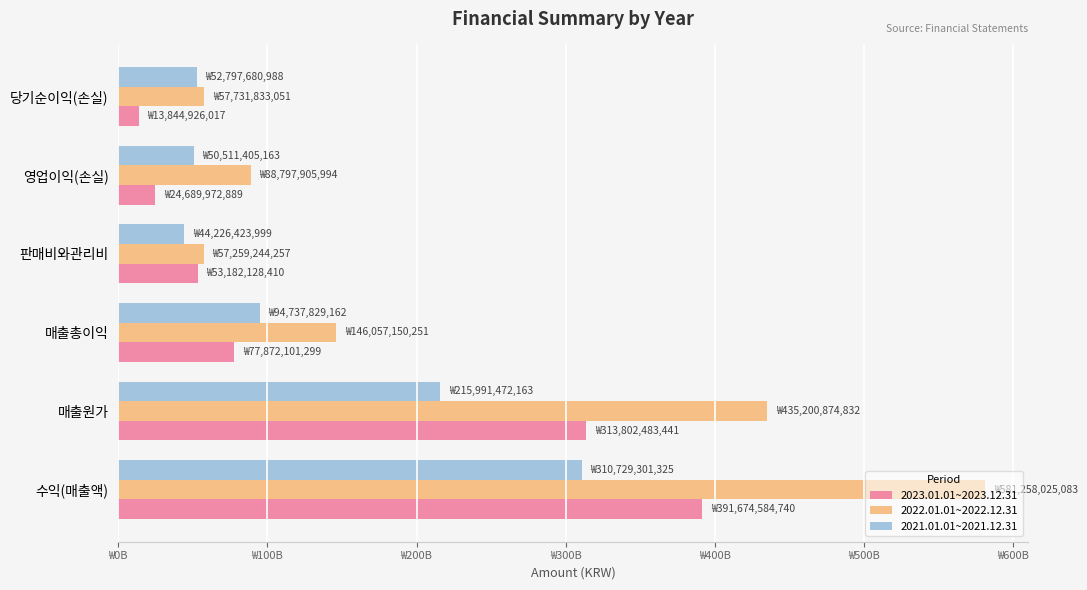

What is the difference between the second highest and minimum values in the 2021.01.01~2021.12.31 series?

171765048164